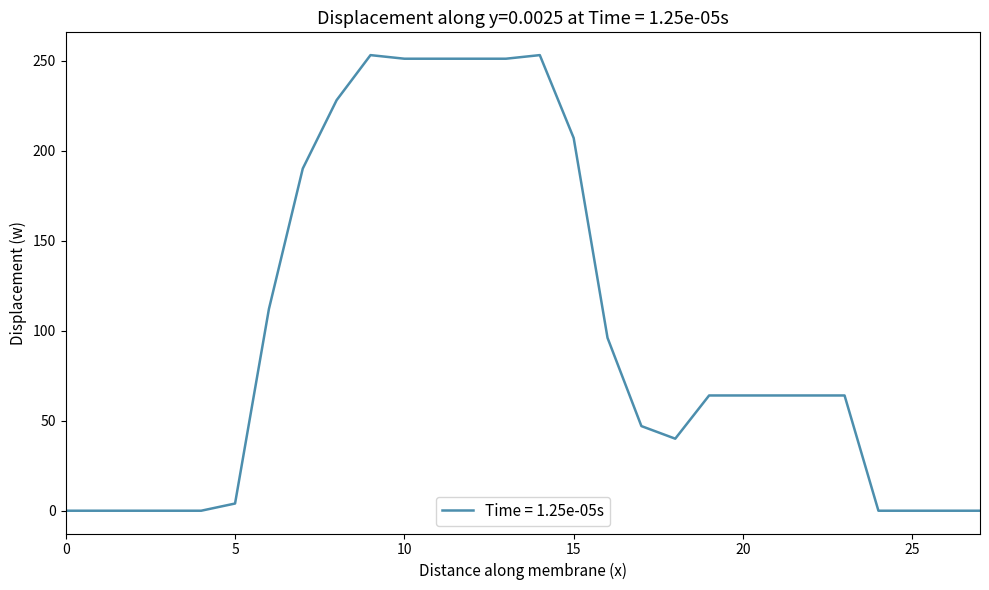

What is the difference between the maximum and minimum values?

253